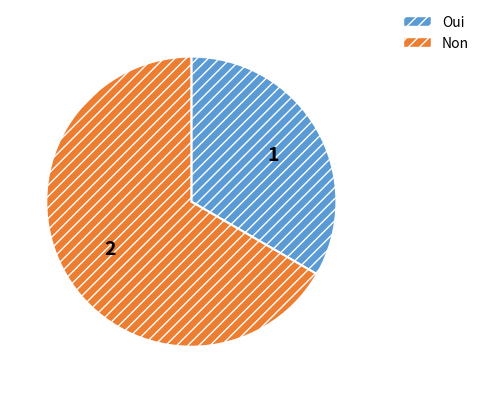

Is the sum of Non and Oui greater than half?

Yes